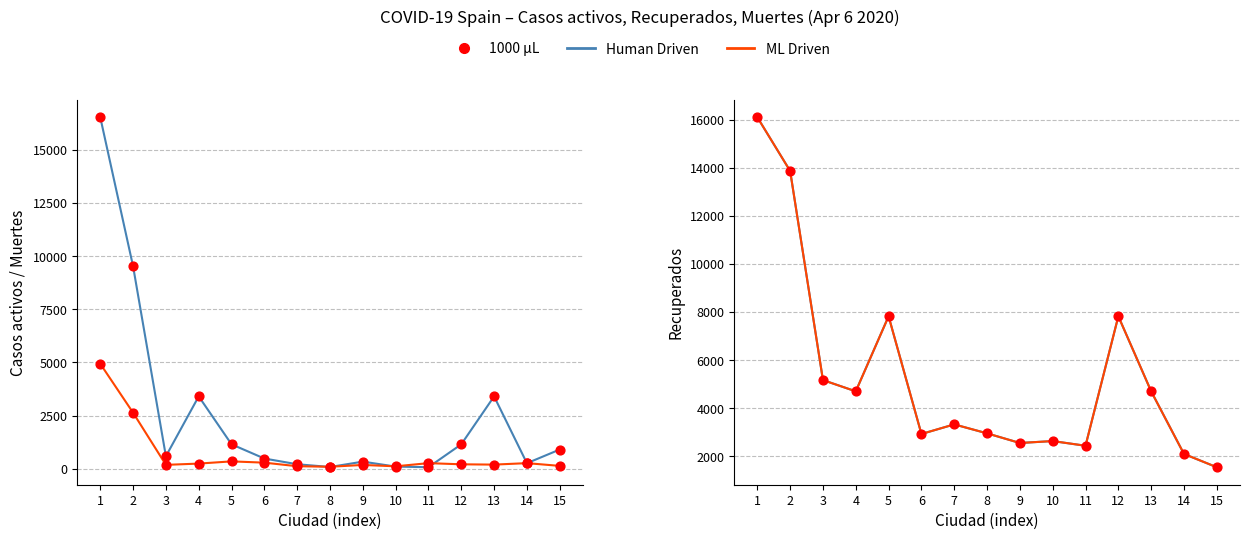

At how many categories does at least one series exceed 3621?

7